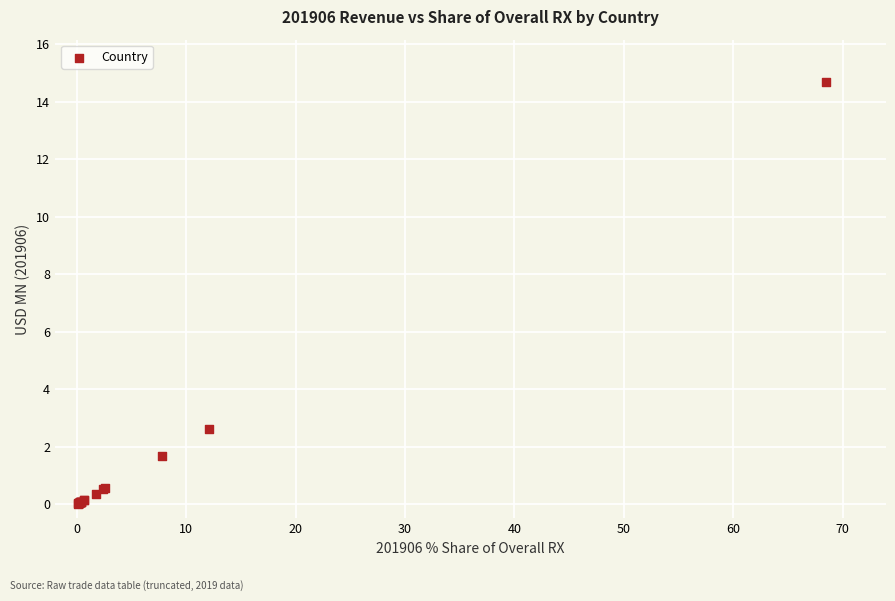

What Y value in the scatter plot is closest to 7?

2.6